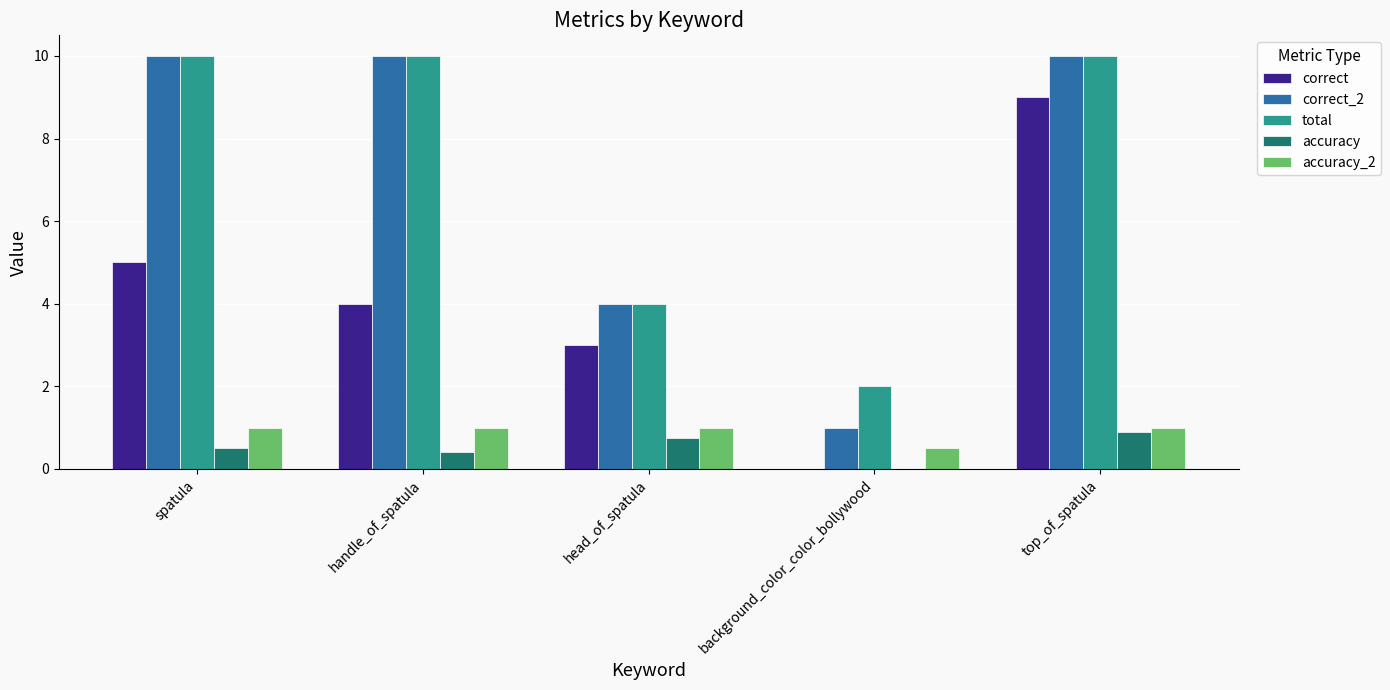

The value of correct_2 at head_of_spatula is 1.7. True or false?

False